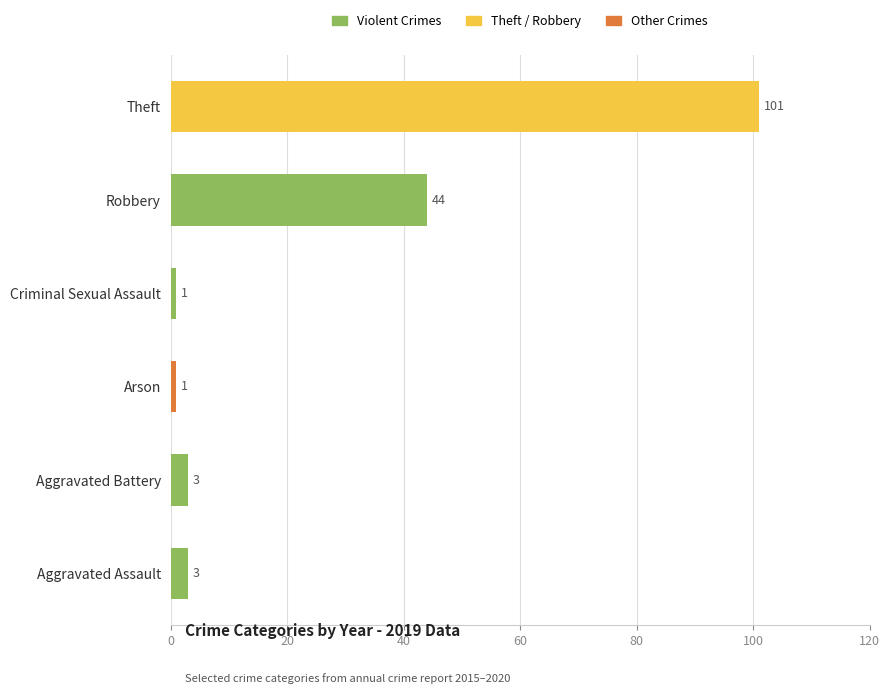

What is the greatest value displayed?

101